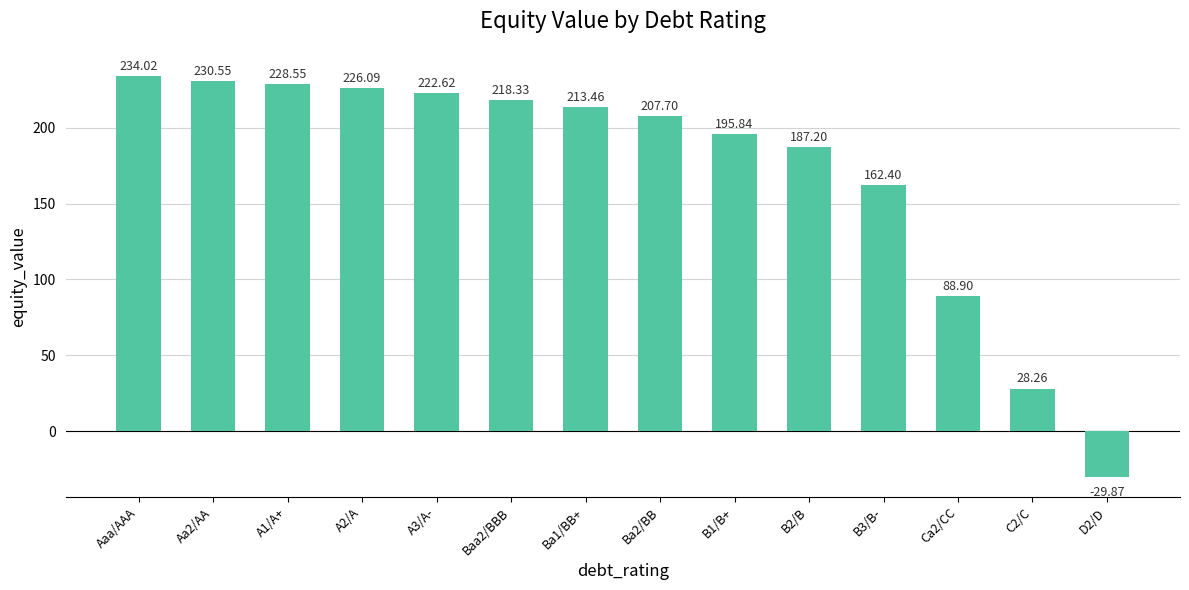

List the labels in order of value, largest first.

Aaa/AAA, Aa2/AA, A1/A+, A2/A, A3/A-, Baa2/BBB, Ba1/BB+, Ba2/BB, B1/B+, B2/B, B3/B-, Ca2/CC, C2/C, D2/D